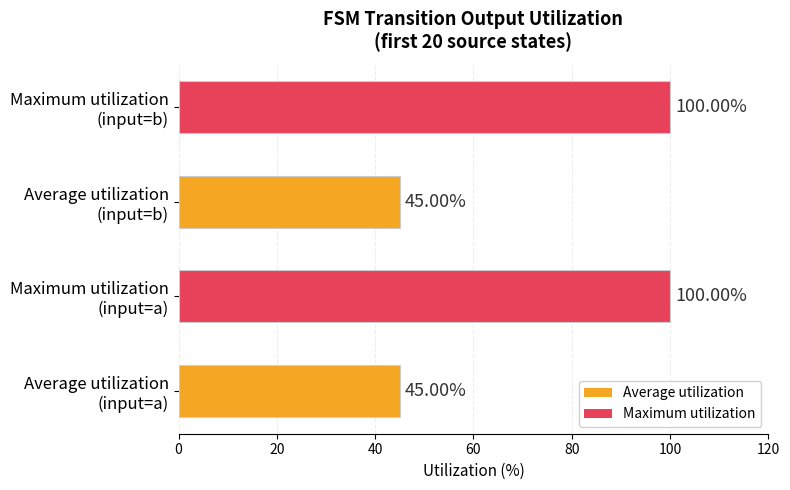

How many categories are shown in the chart?

4